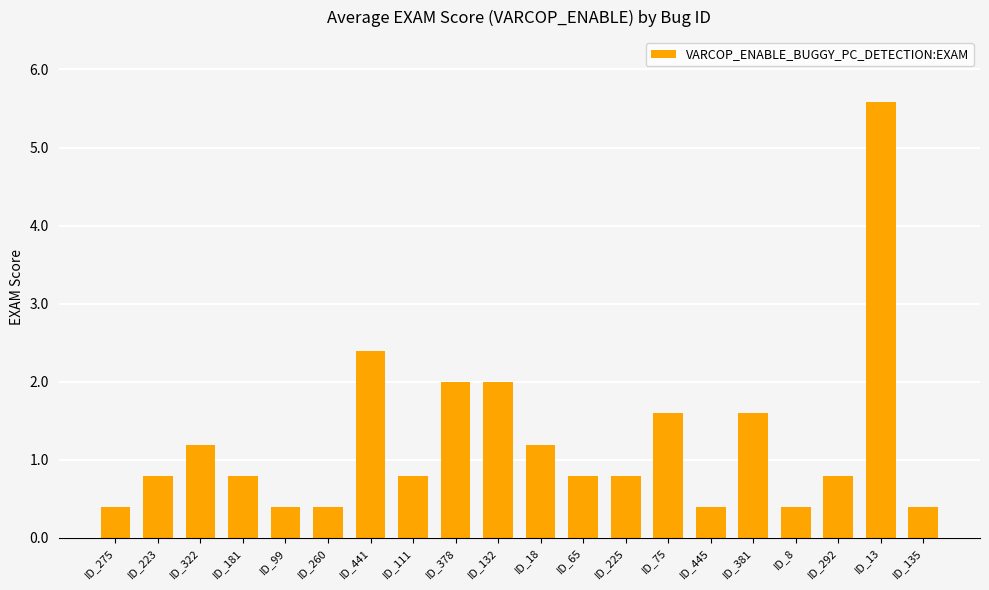

How many categories are shown in the chart?

20